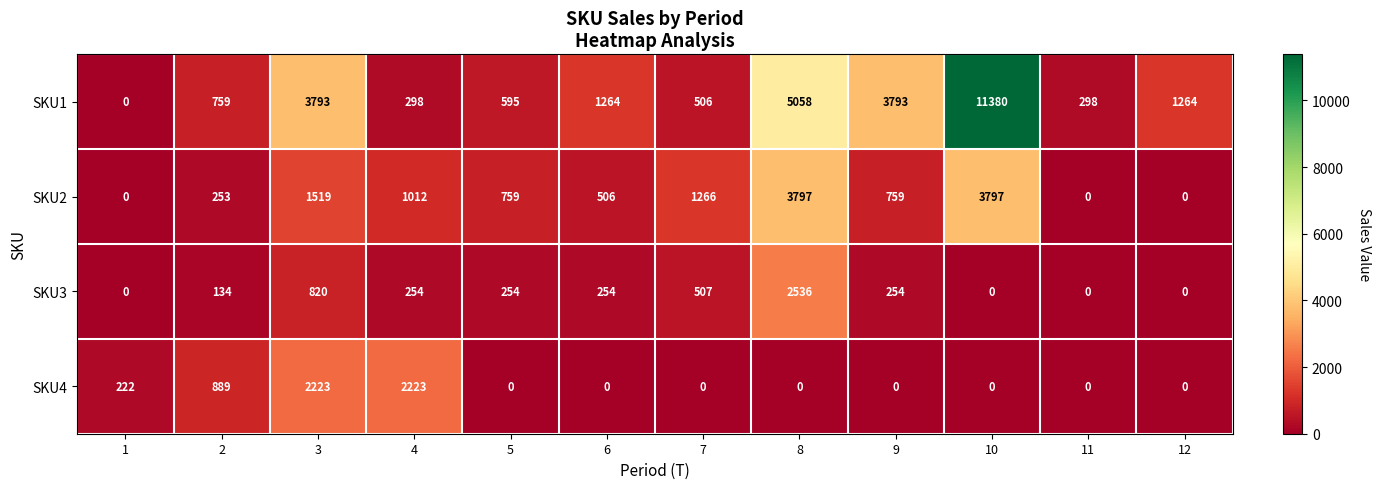

Which series has the widest spread of values?

SKU1